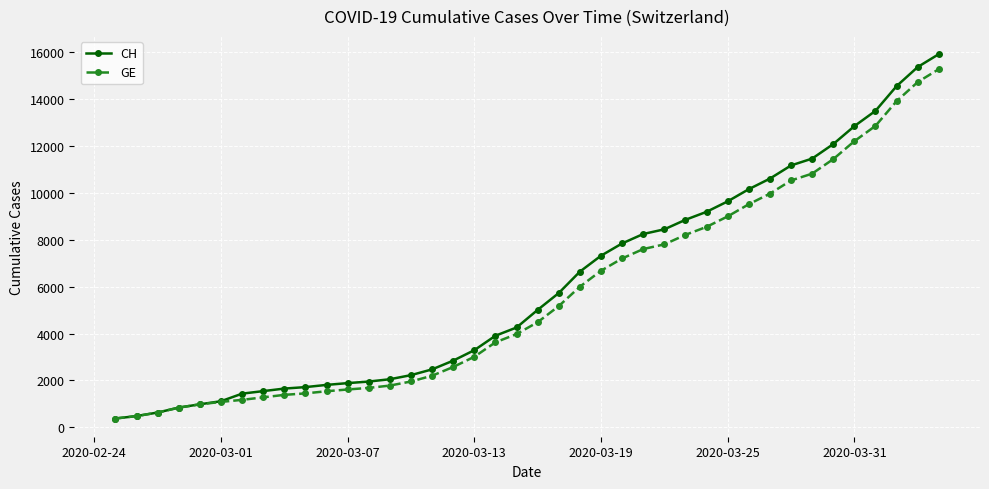

What is the value of the GE point at the 1st from the left?

375